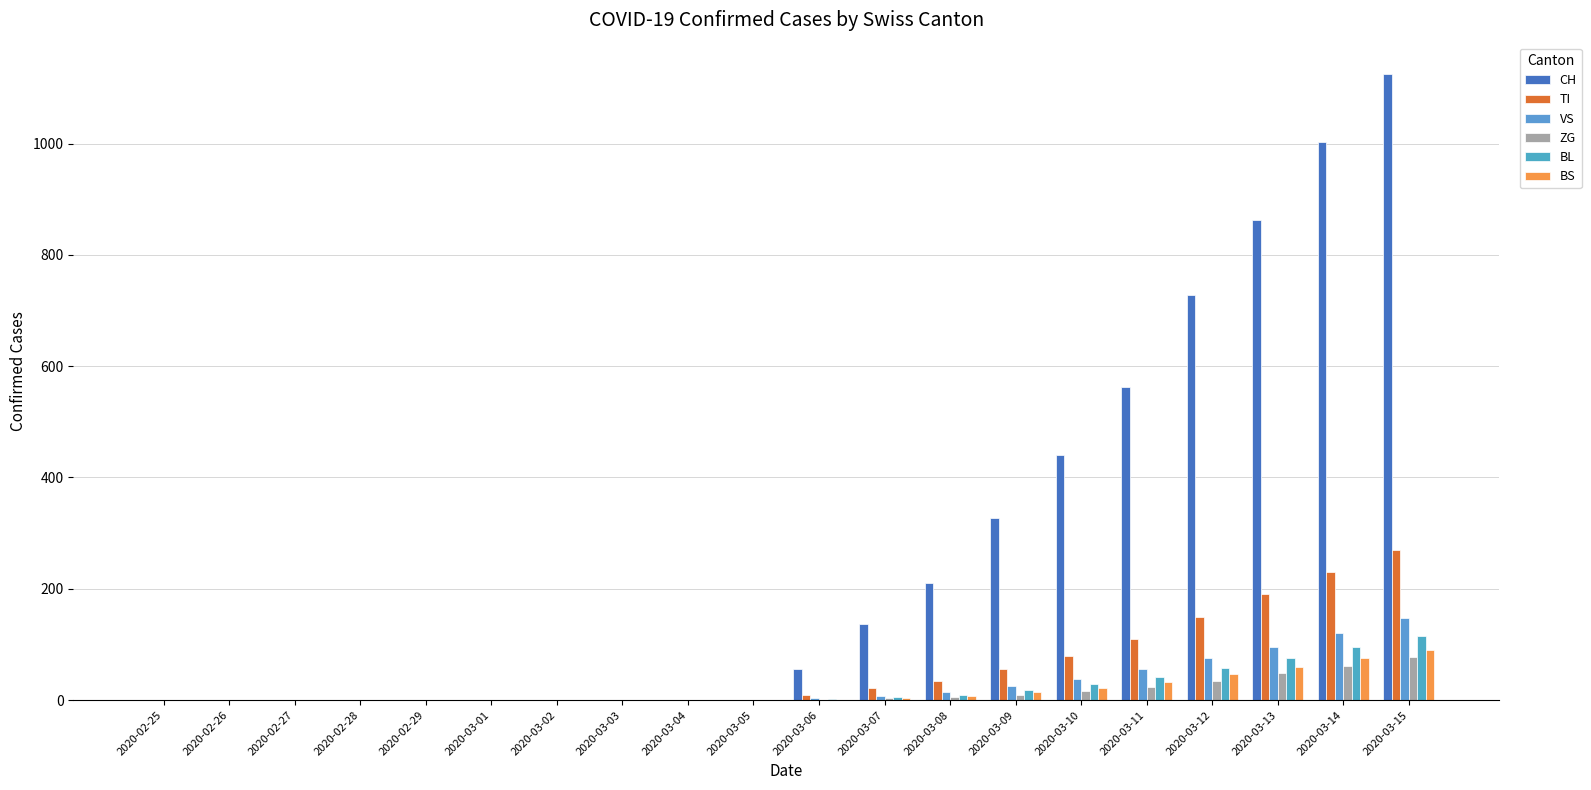

What is the difference between the CH values at 2020-03-07 and 2020-03-08?

74